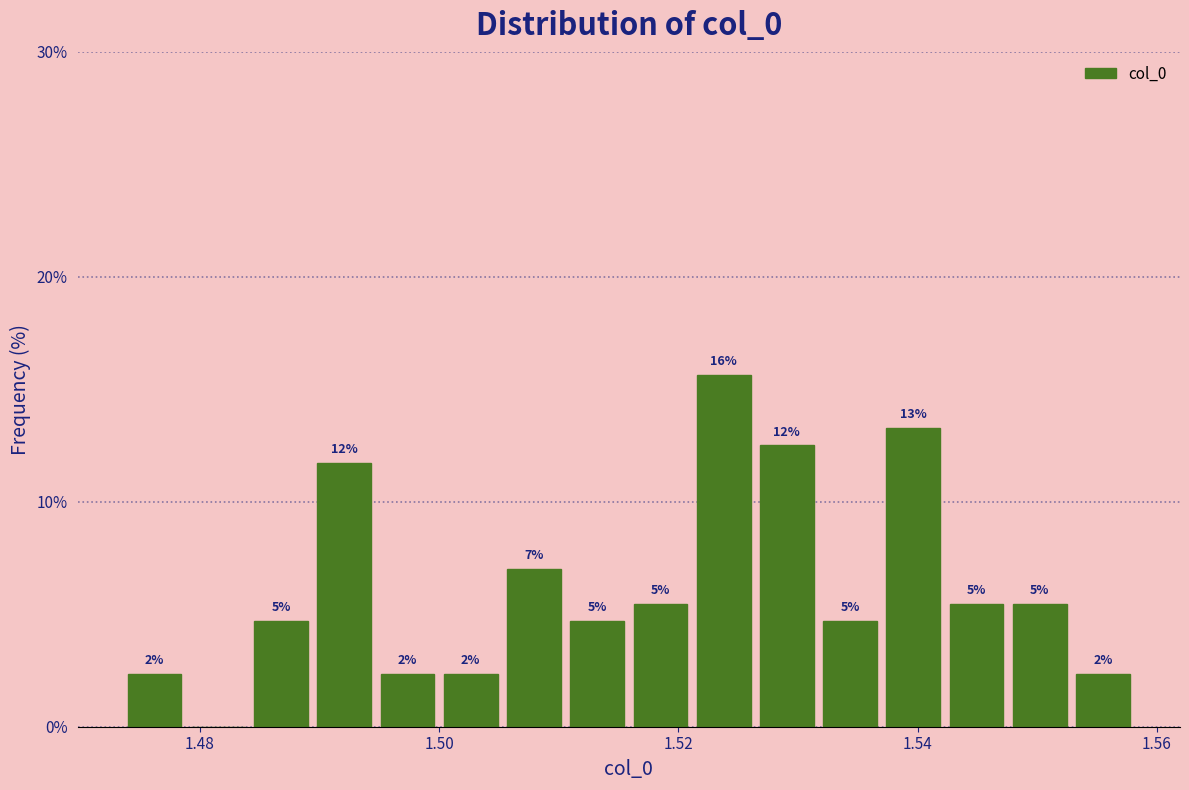

Around what value on the x-axis is the tallest bar? Give the approximate position of its centre, as read against the axis.

1.524